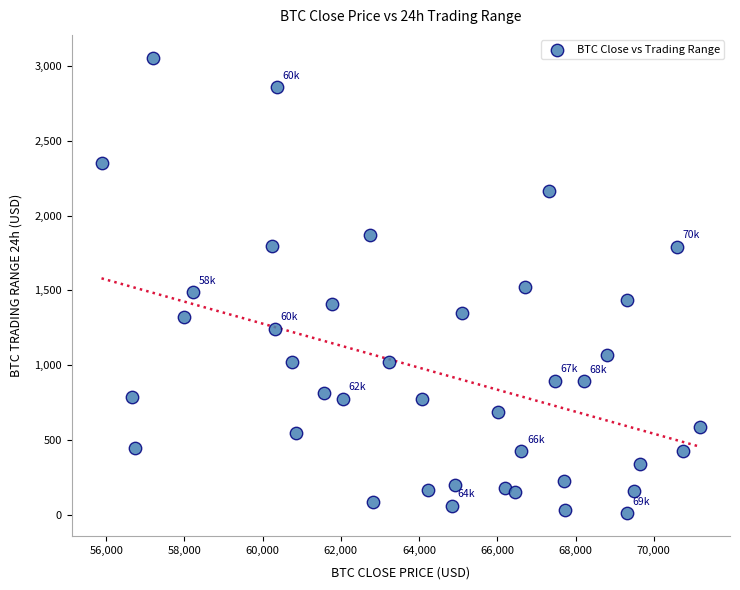

What is the range of X values (max minus min)?

15304.2